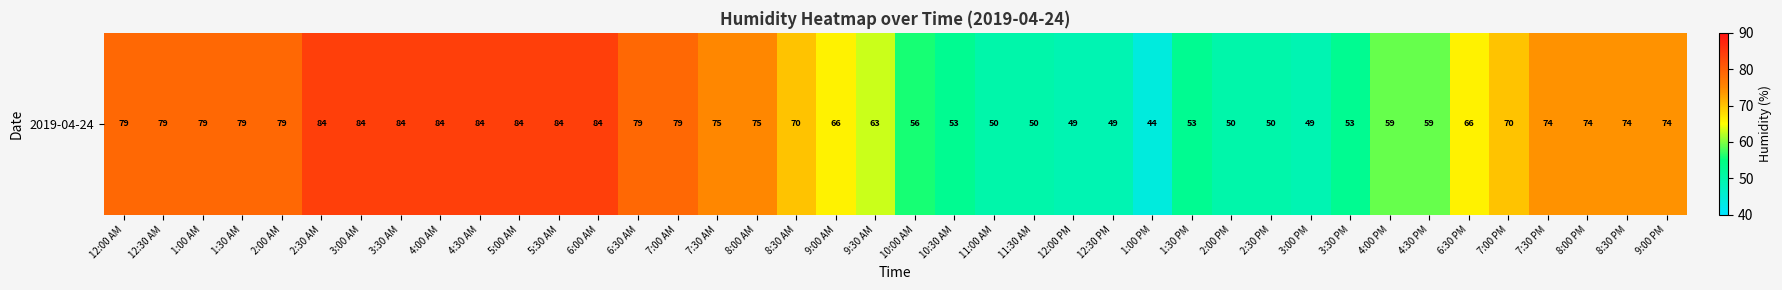

What is the average value?

68